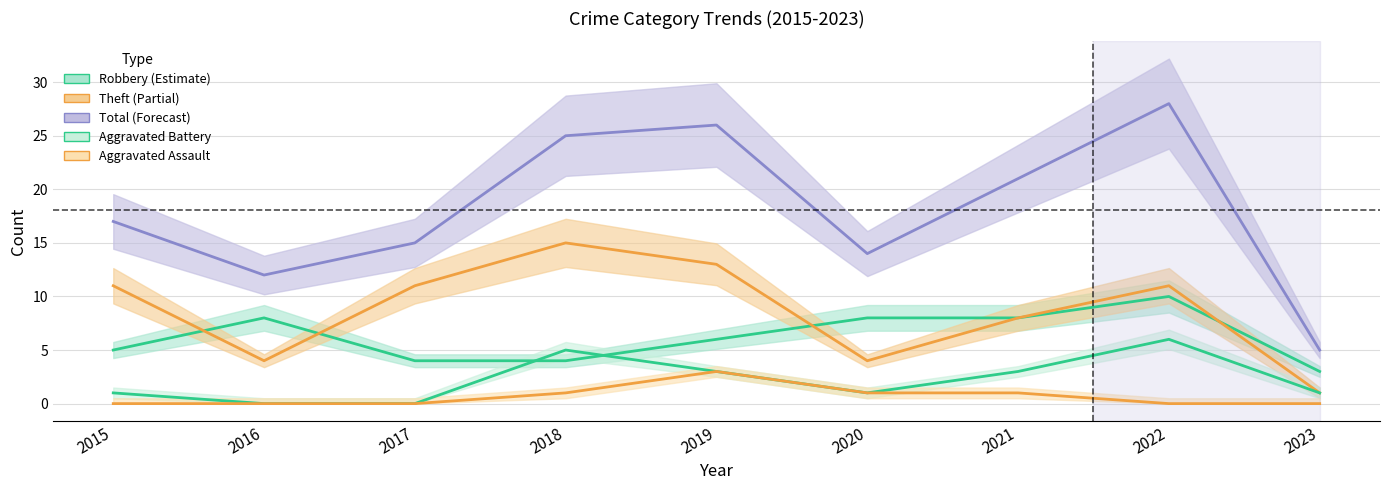

Where does the Theft series first go above 11?

2018